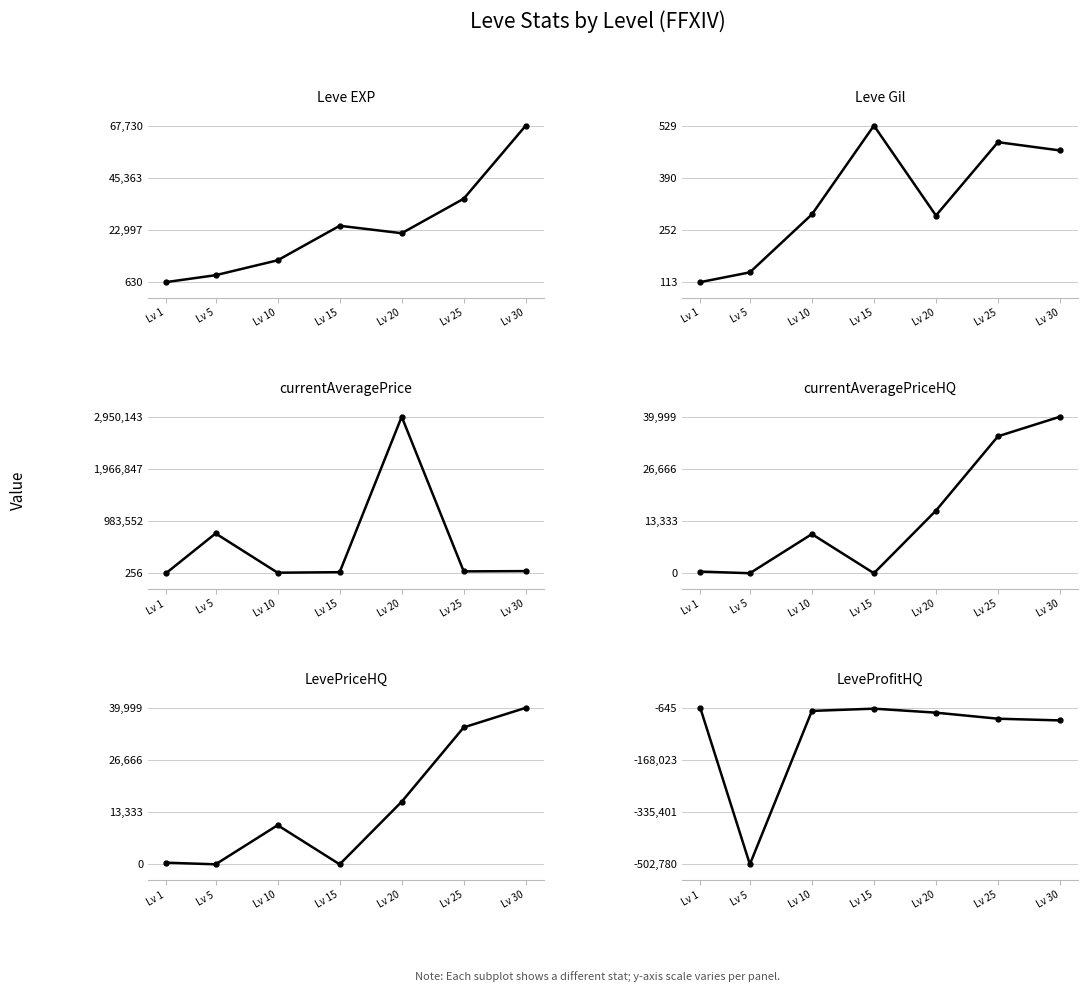

What is the spread (max minus min) of values at Lv 10?

20576.0